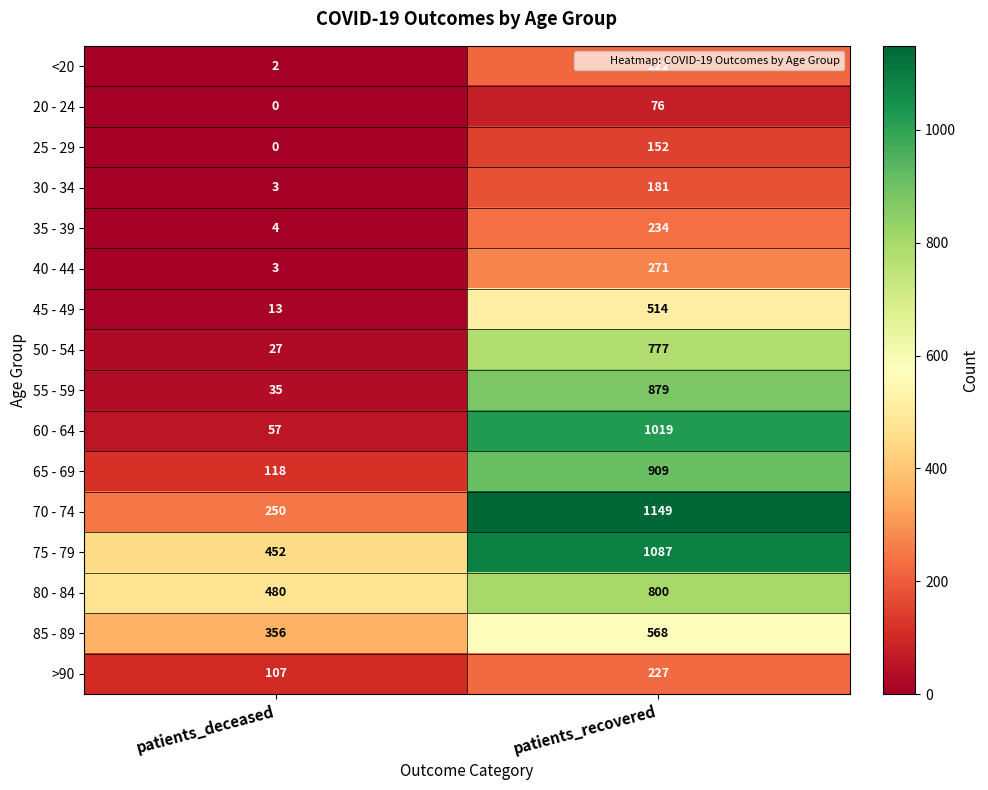

Which series has the largest range (max minus min)?

60 - 64